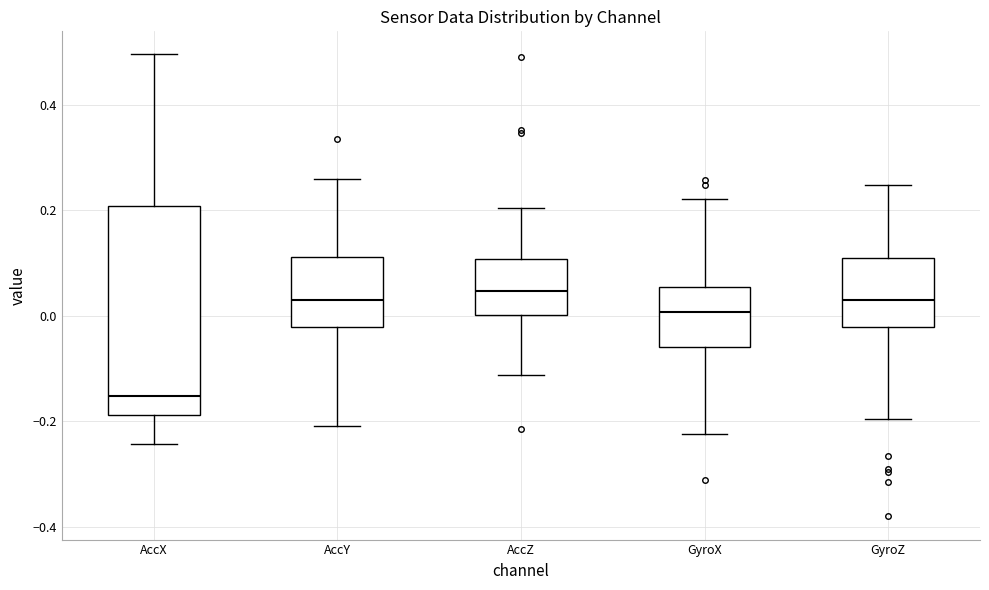

Which box has the lowest median line?

AccX